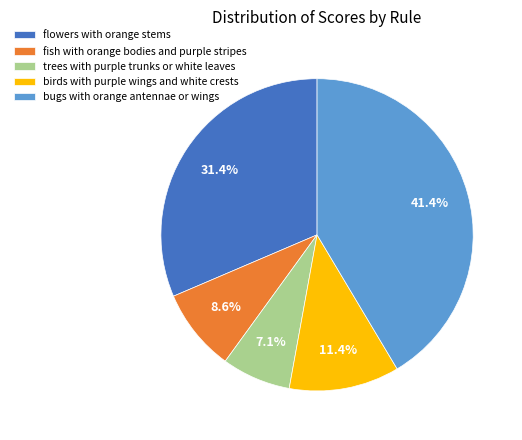

What is the ratio of the value at bugs with orange antennae or wings to the value at flowers with orange stems?

1.3